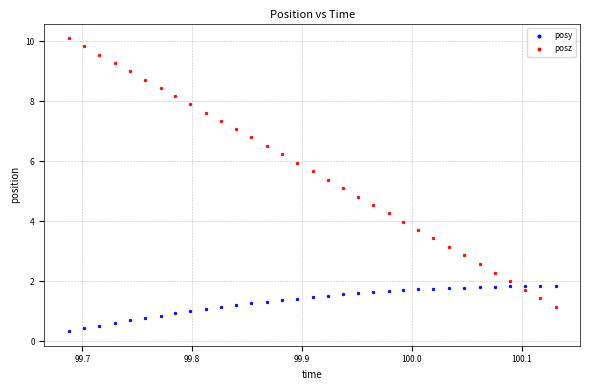

Which series reaches the maximum Y coordinate?

posz